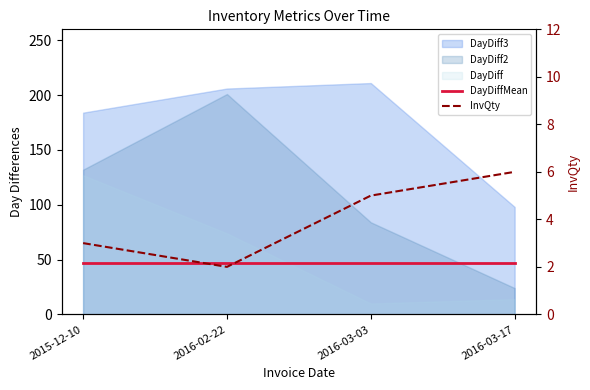

What is the label of the 1st point from the right?

2016-03-17